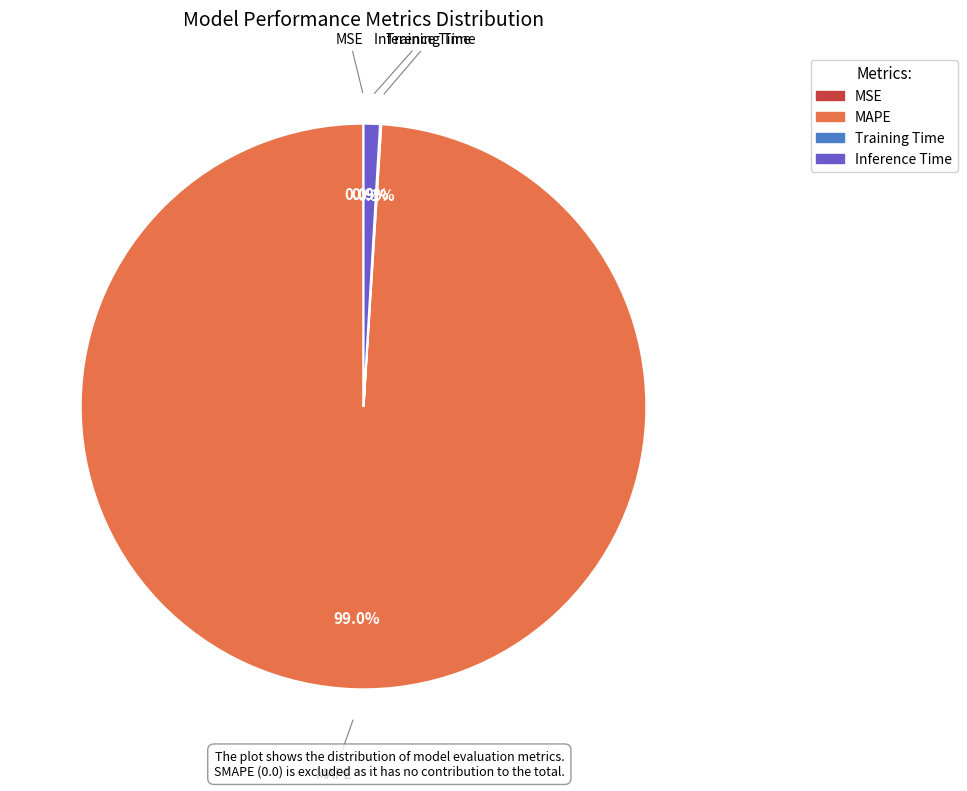

How much of the chart is everything except MAPE?

1.0%